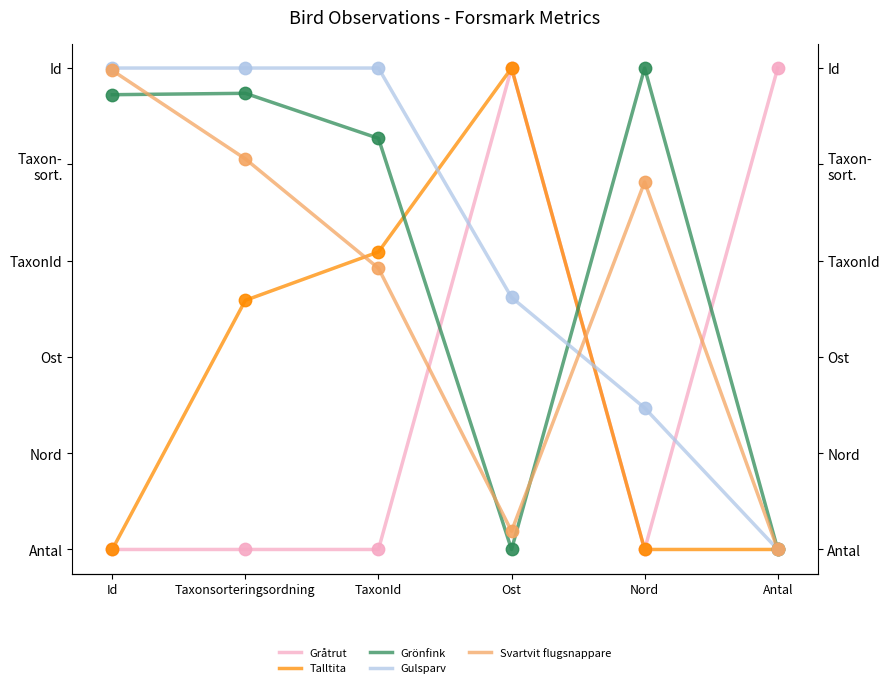

Which series has the widest spread of Y values?

Gråtrut